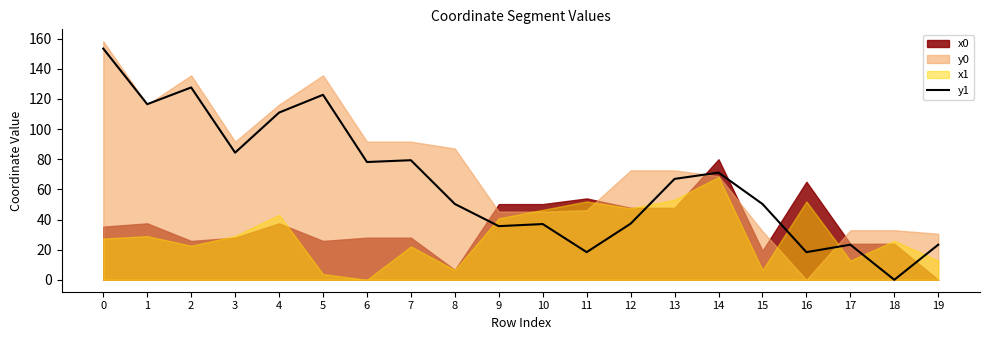

Does the chart display data point markers on the line(s)?

No